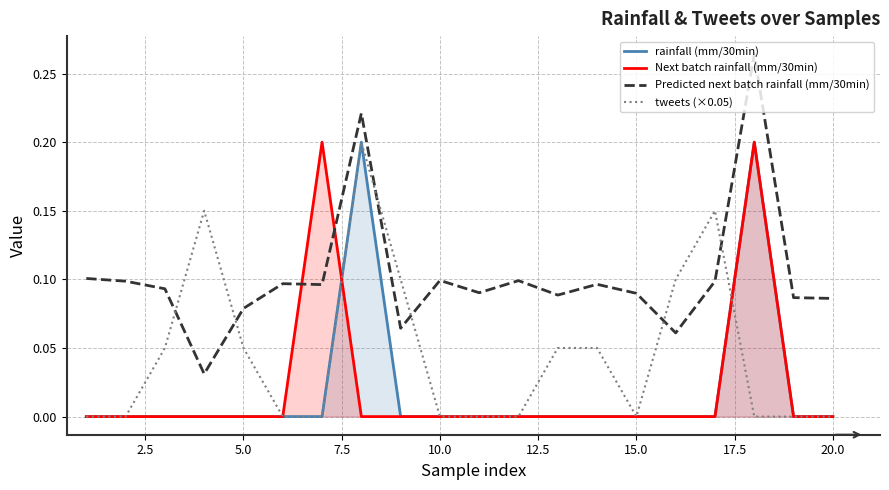

List the series in order of their peak value, highest first.

Predicted next batch rainfall (mm/30min), rainfall (mm/30min), Next batch rainfall (mm/30min), tweets (×0.05)